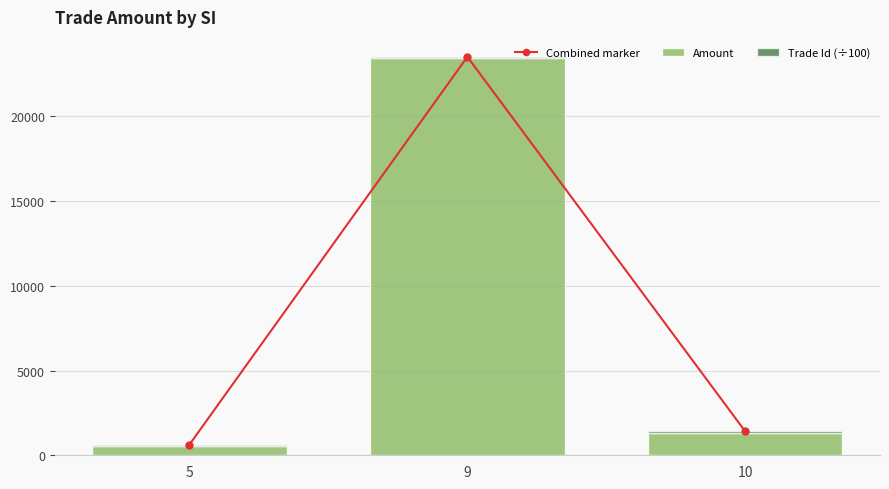

Read the Amount value at 10.

1321.0